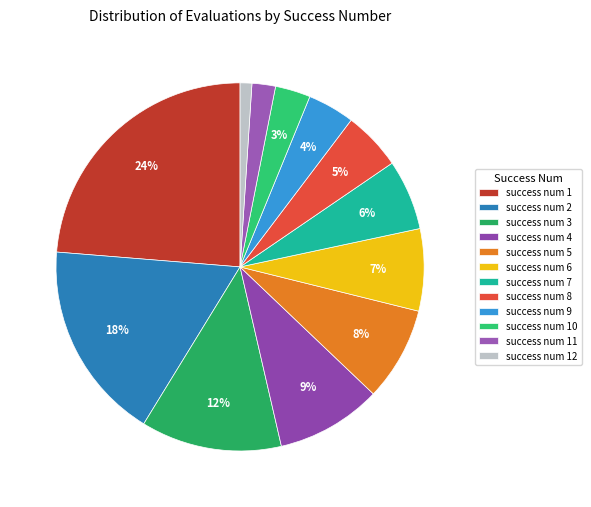

Rank the categories by value from lowest to highest.

success num 12, success num 11, success num 10, success num 9, success num 8, success num 7, success num 6, success num 5, success num 4, success num 3, success num 2, success num 1